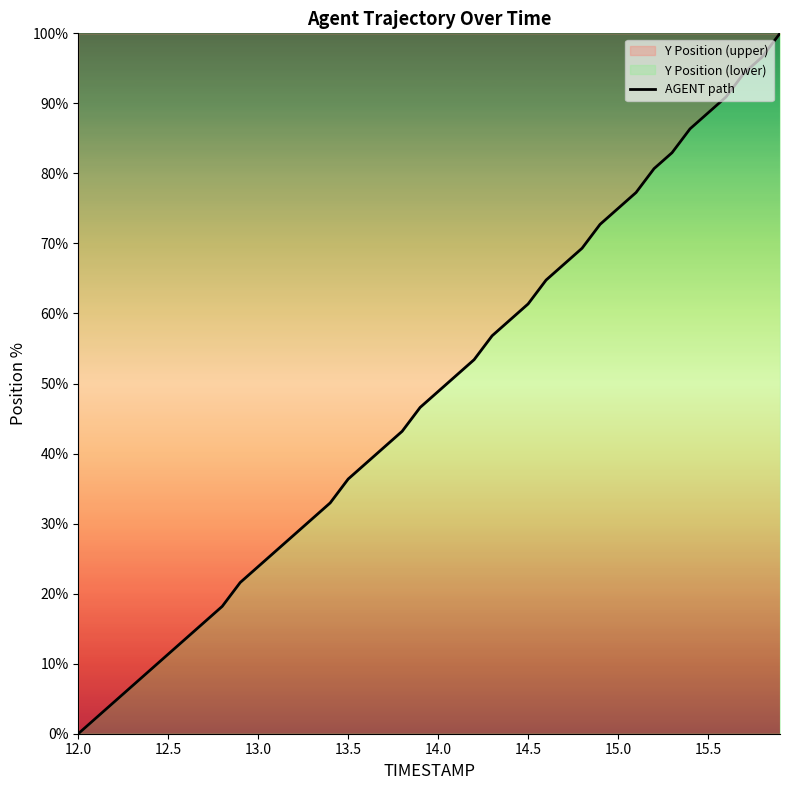

What is the difference between the maximum and minimum values?

100.0